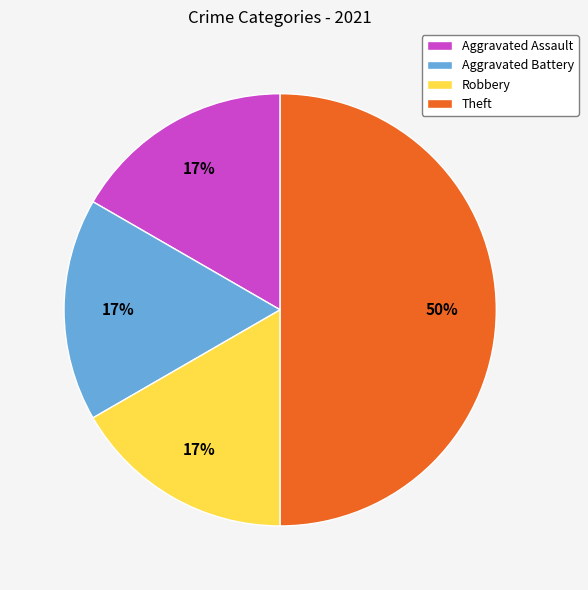

Count the number of slices in the pie.

4